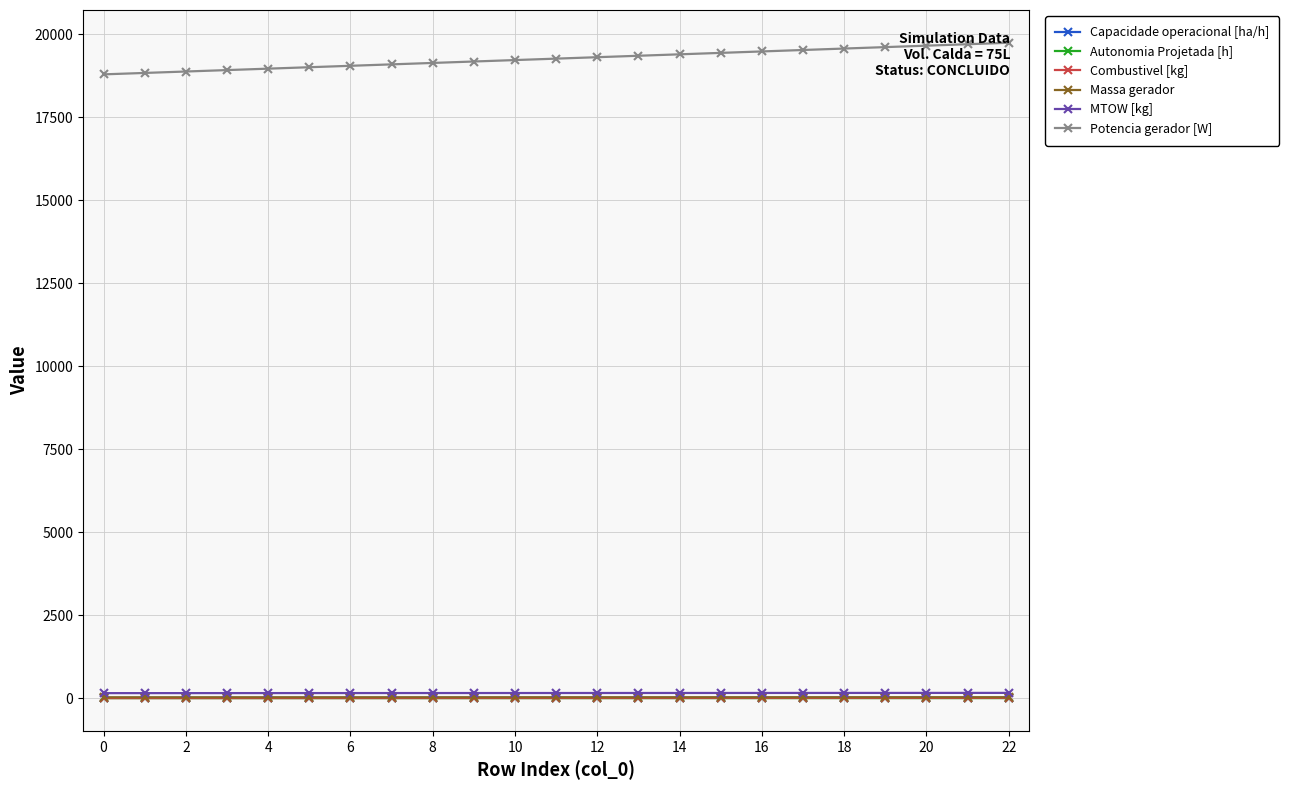

True or false: Autonomia Projetada [h] has more than 1 interior local peaks.

False